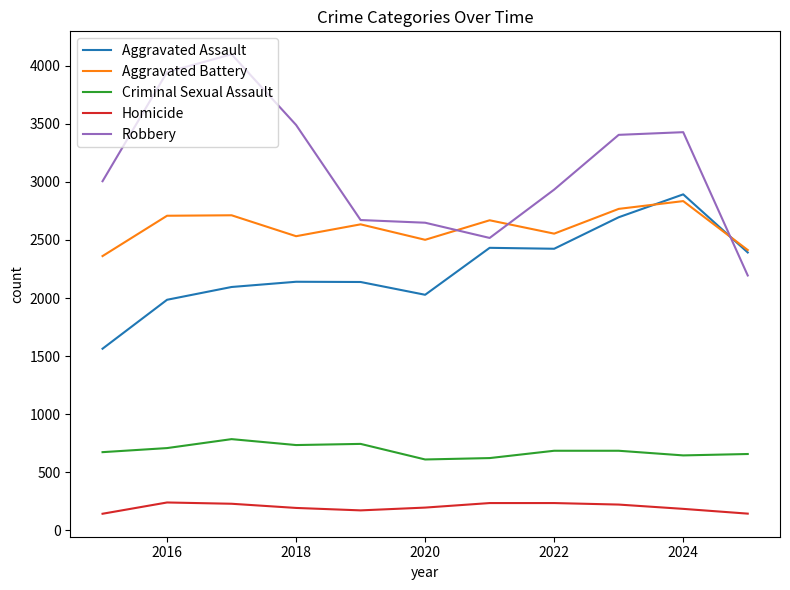

Rank the series by their maximum value, from lowest to highest.

Homicide, Criminal Sexual Assault, Aggravated Battery, Aggravated Assault, Robbery